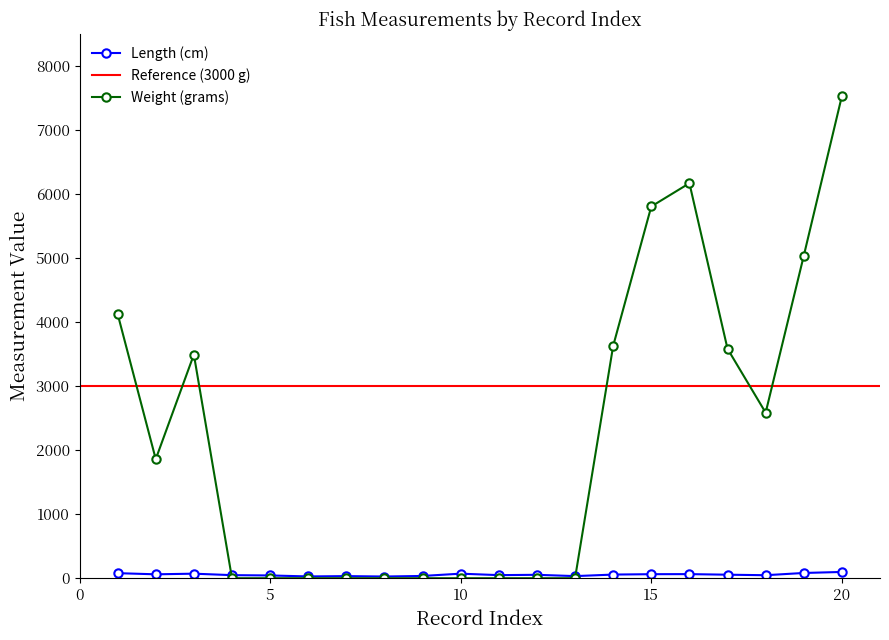

What is the average value of the Length (cm) series?

54.9